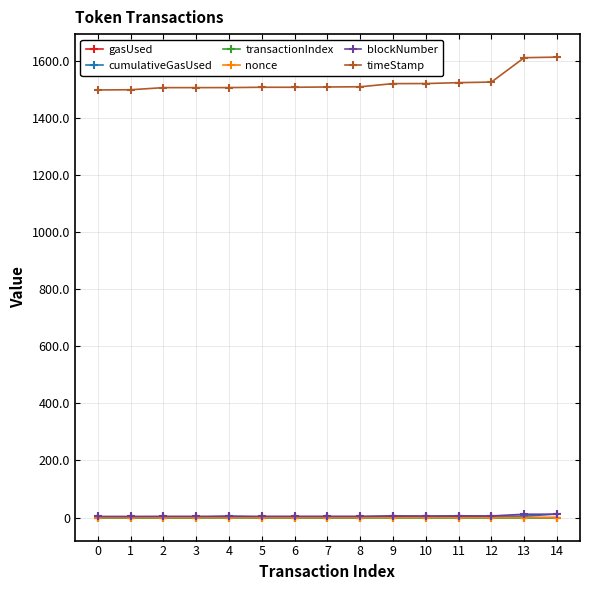

Which series has the largest range (max minus min)?

timeStamp